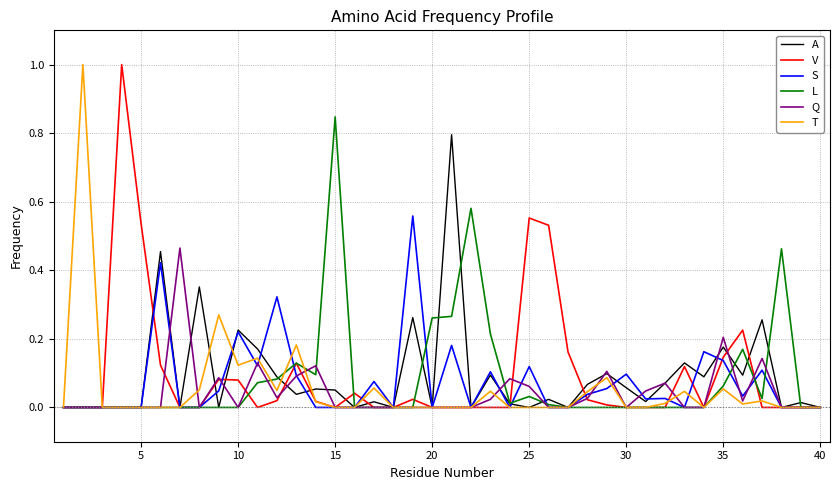

What is the greatest value displayed?

1.0